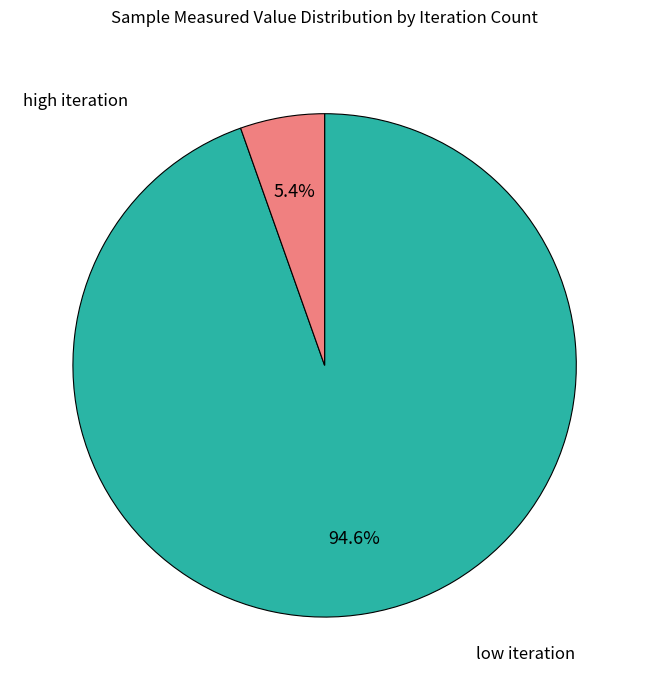

Does any single category account for the majority?

Yes